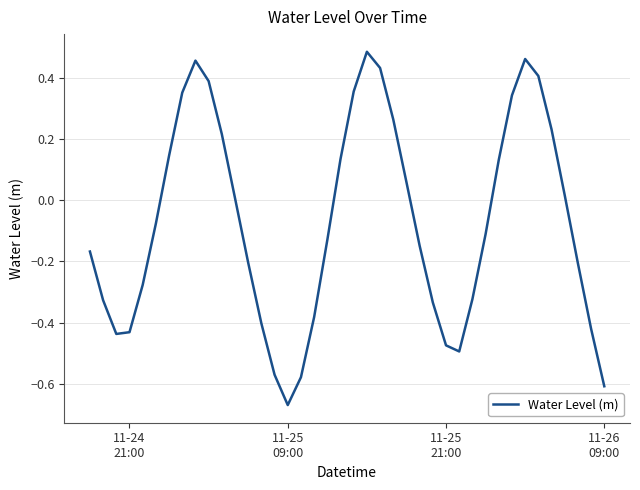

What is the difference between the maximum and minimum values?

1.2